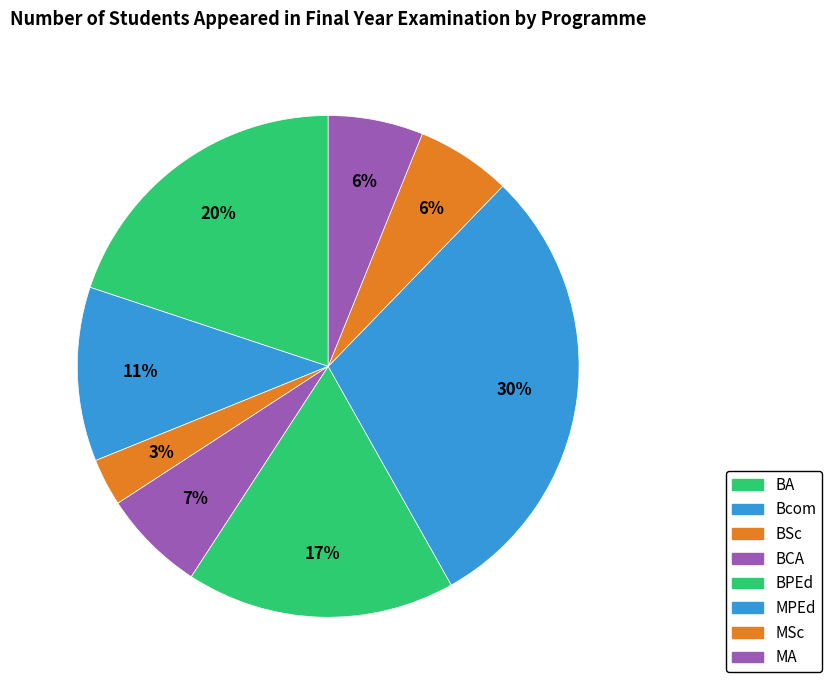

What is the change in value from BCA to MPEd?

+45